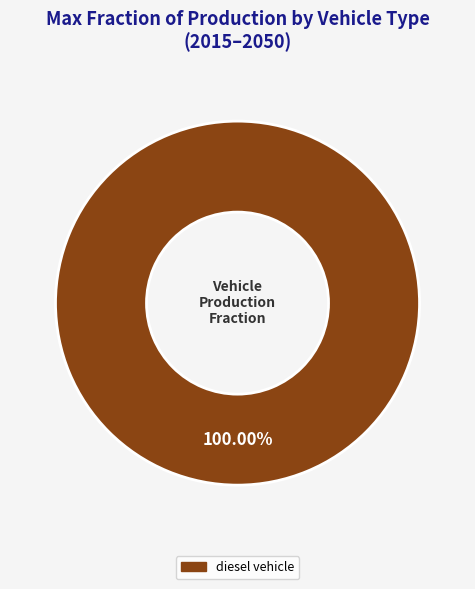

Does any single category account for the majority?

Yes